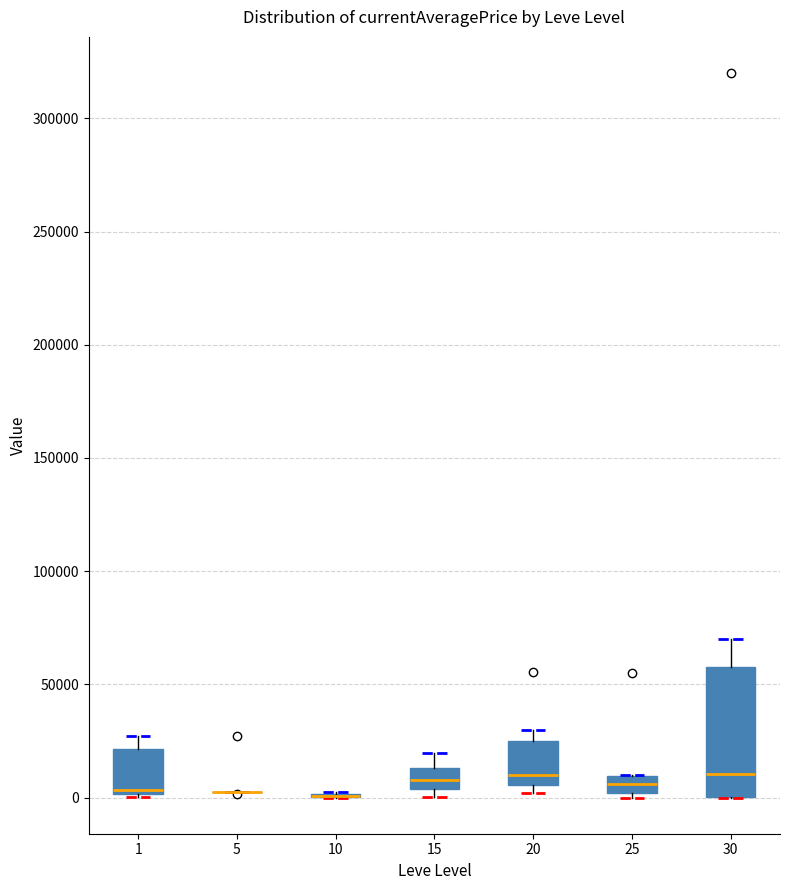

Which box is the tallest, from its lower edge to its upper edge?

30